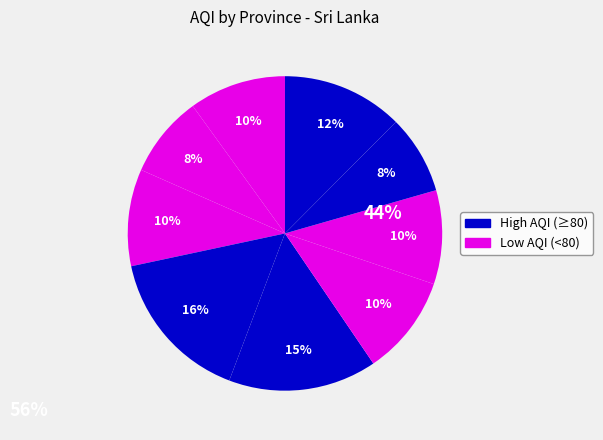

How many segments does this pie chart have?

9